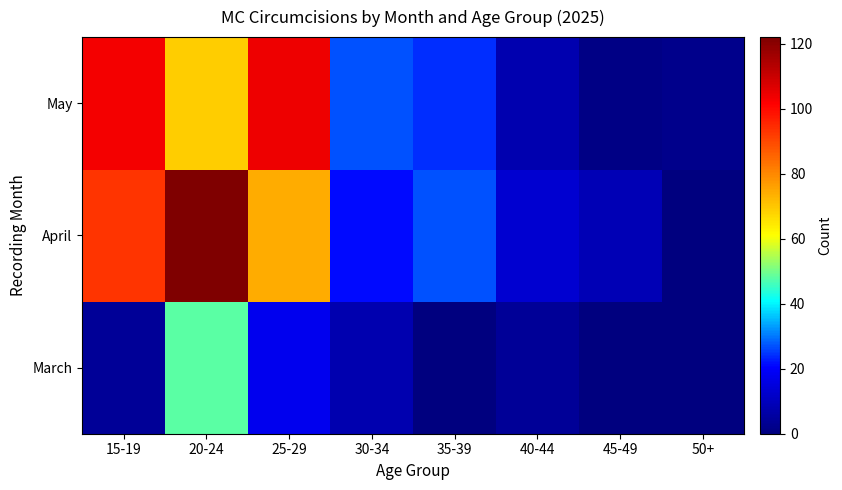

At how many categories does at least one series exceed 105?

1